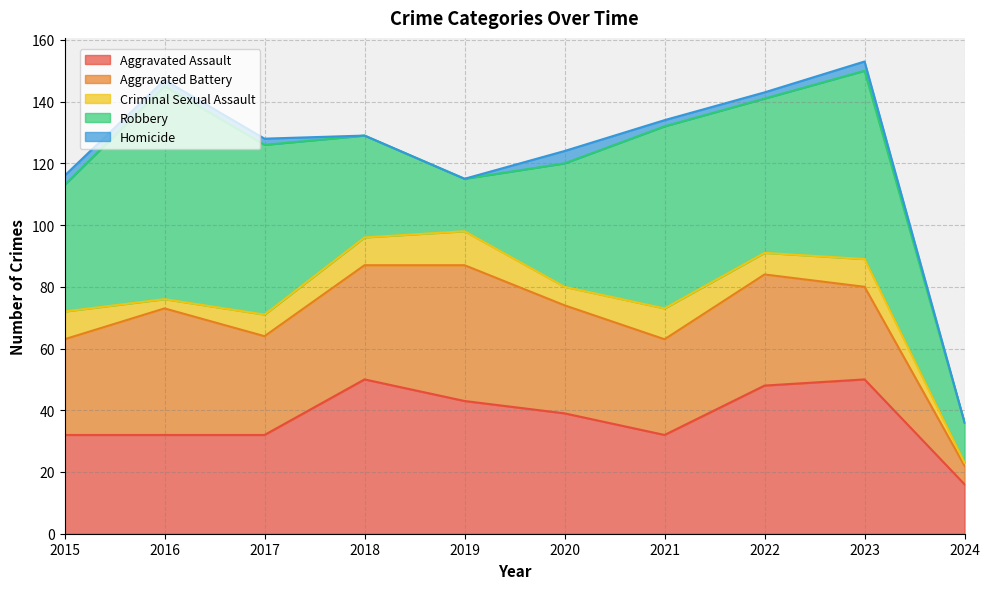

Reading right to left, extract all data points from this chart.

Aggravated Assault: 16	50	48	32	39	43	50	32	32	32
Aggravated Battery: 6	30	36	31	35	44	37	32	41	31
Criminal Sexual Assault: 1	9	7	10	6	11	9	7	3	9
Robbery: 13	61	50	59	40	17	33	55	69	41
Homicide: 0	3	2	2	4	0	0	2	2	3